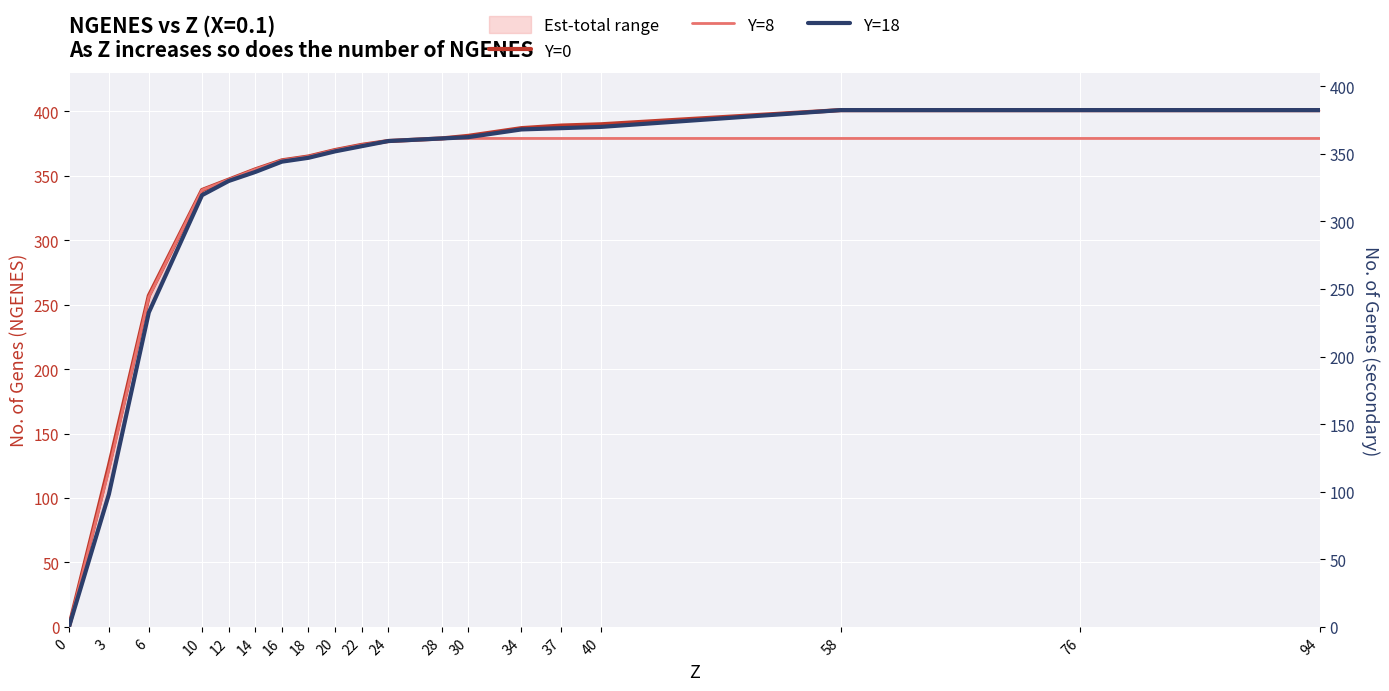

List the series in order of their peak value, lowest first.

Y=8, Y=0, Y=18